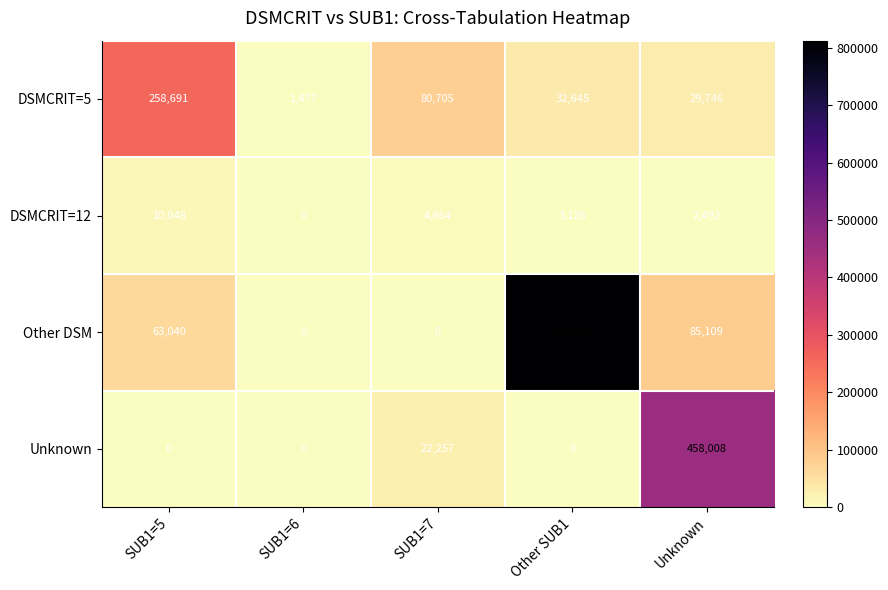

What is the sum of all DSMCRIT=5 values?

403264